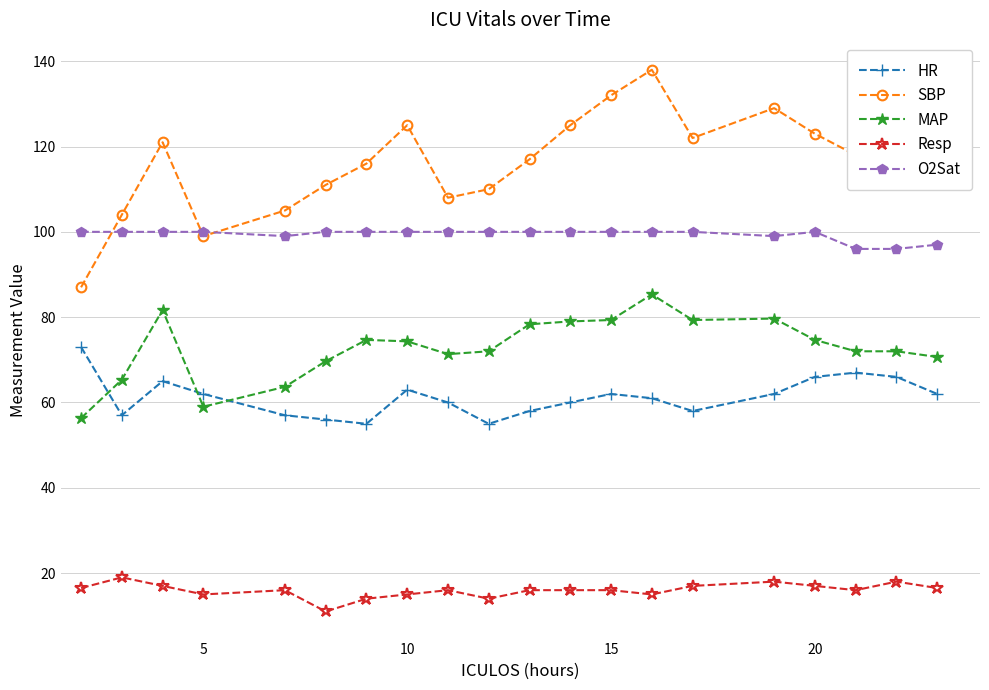

True or false: Resp and SBP intersect in this chart.

False